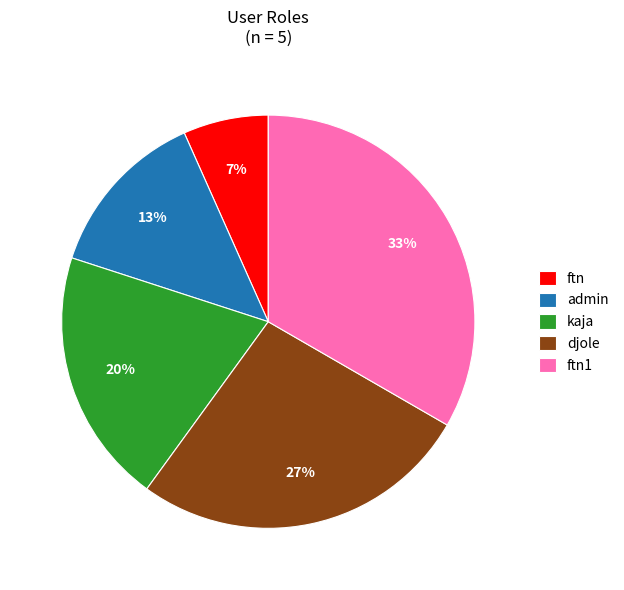

Does any single category account for the majority?

No